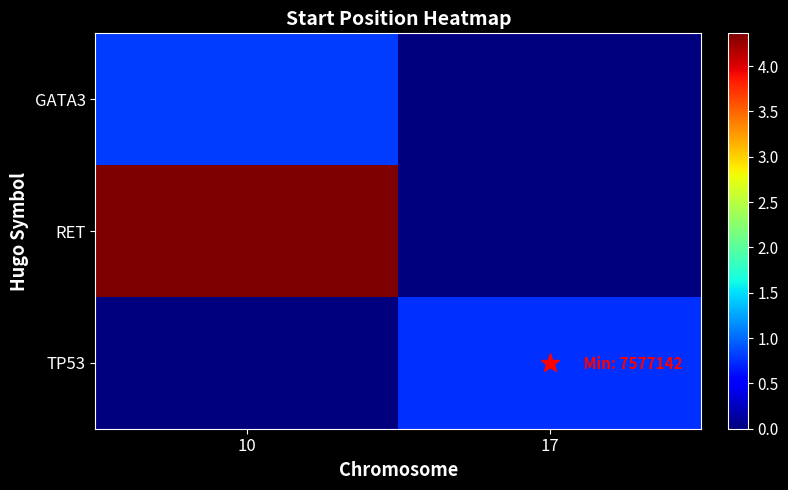

Which series changed the most between 10 and 17?

RET